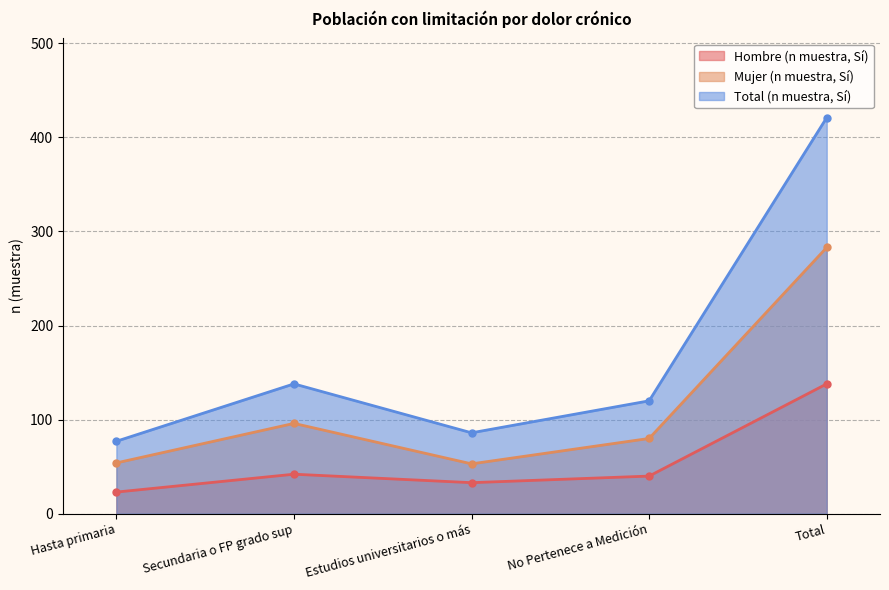

Where is the first local minimum for Mujer (n muestra, Sí)?

Estudios universitarios o más